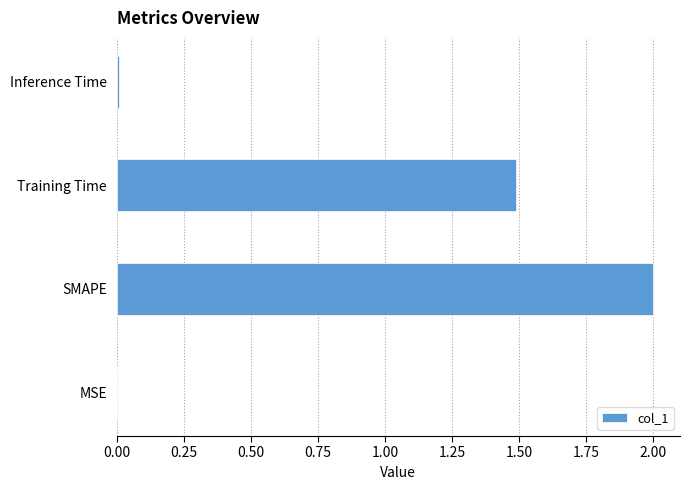

At which category does the chart reach its peak across all series?

SMAPE